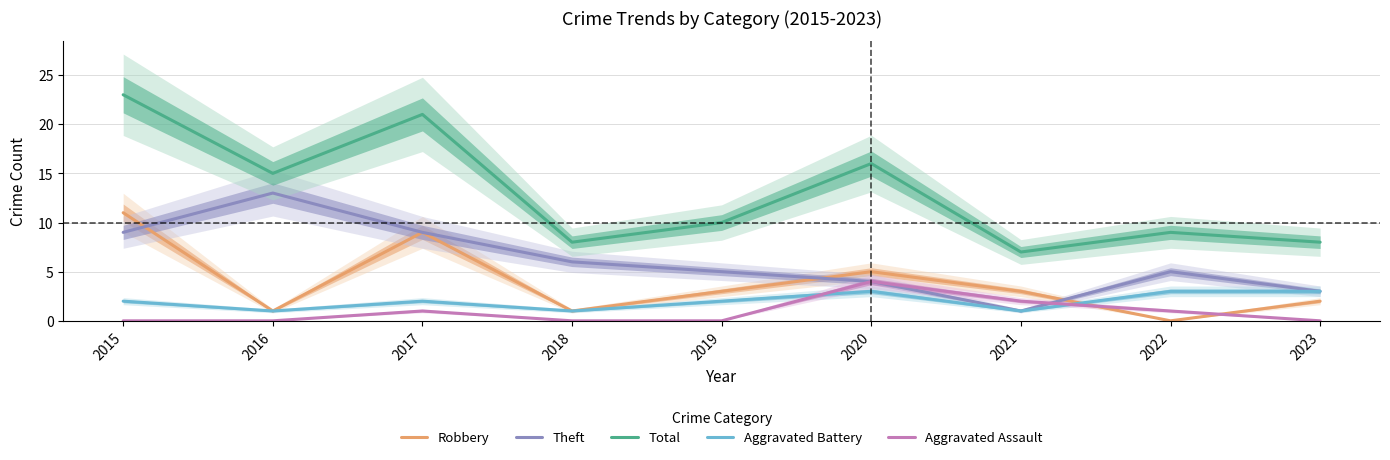

What is the difference between the Aggravated Battery values at 2019 and 2016?

1